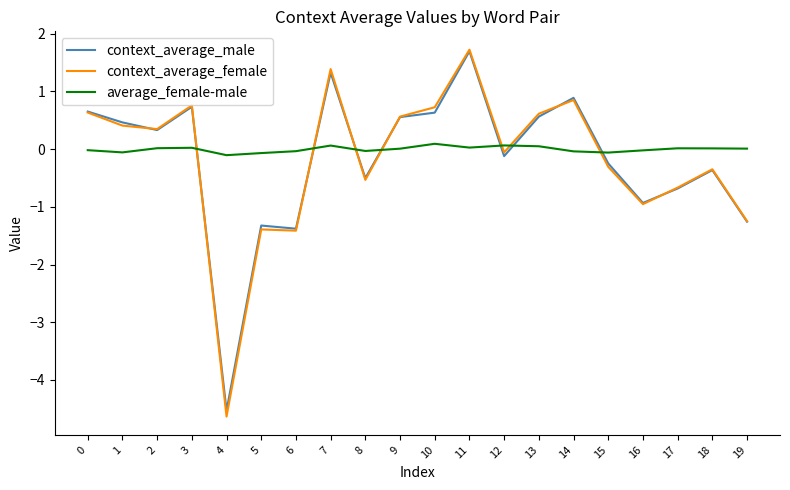

Is the value of context_average_male at 15 greater than the value of average_female-male at 18?

No